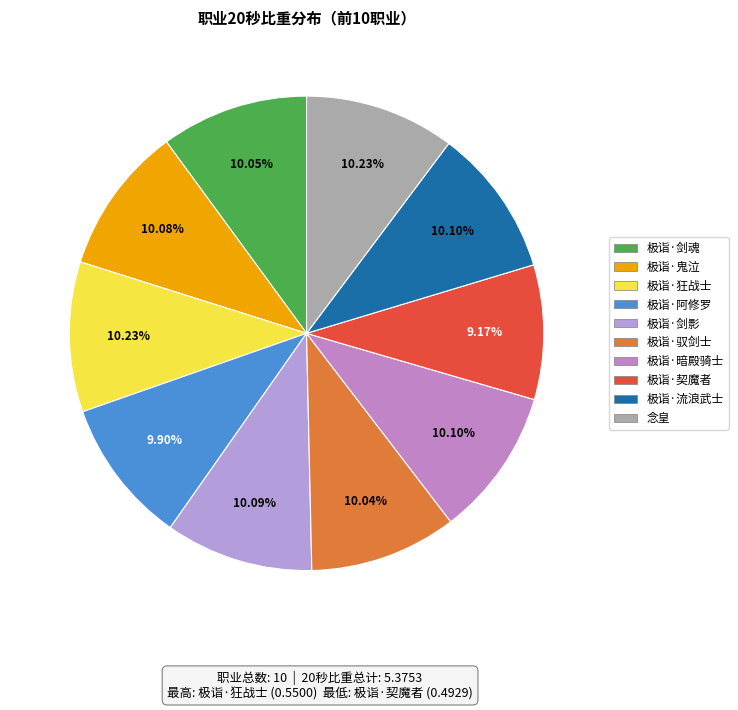

To the nearest percent, what is the combined percentage of 极诣·暗殿骑士 and 极诣·驭剑士?

20%